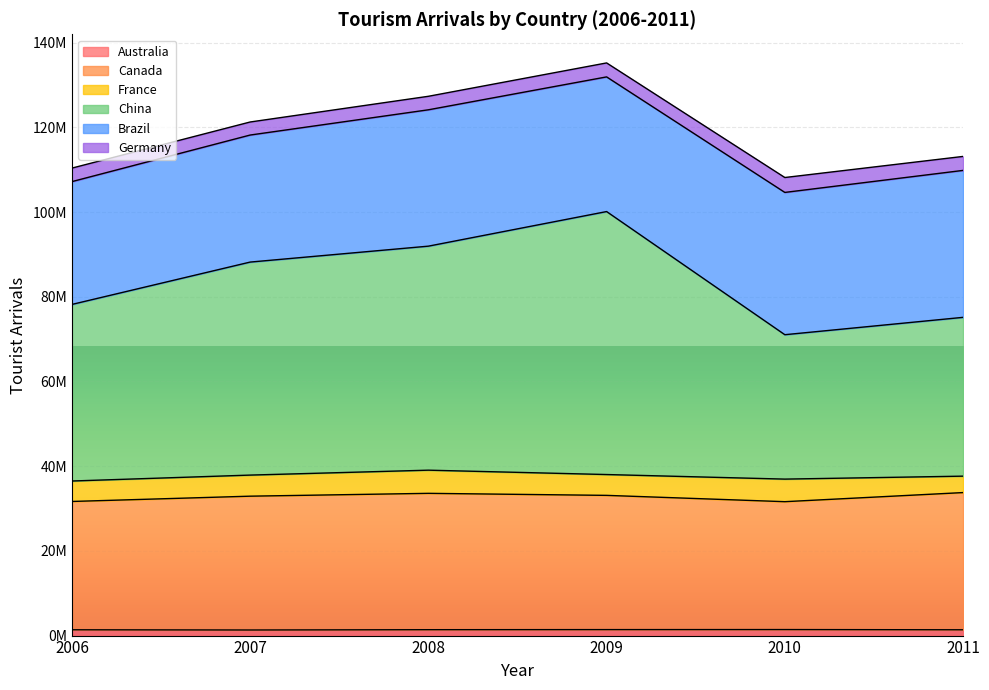

Which has a higher value, 2009 or 2008?

2009